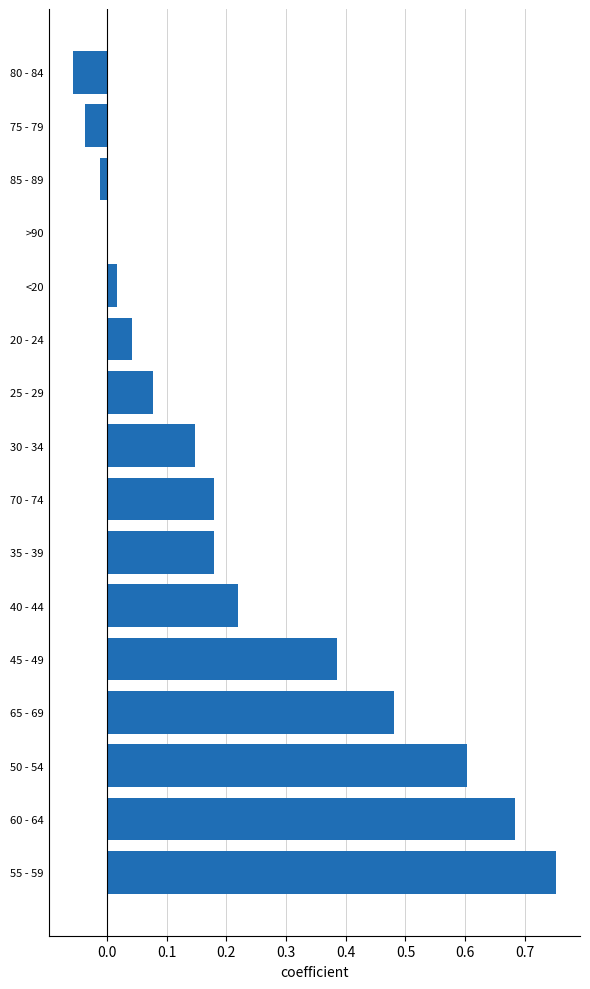

Which has a higher value, 65 - 69 or 70 - 74?

65 - 69